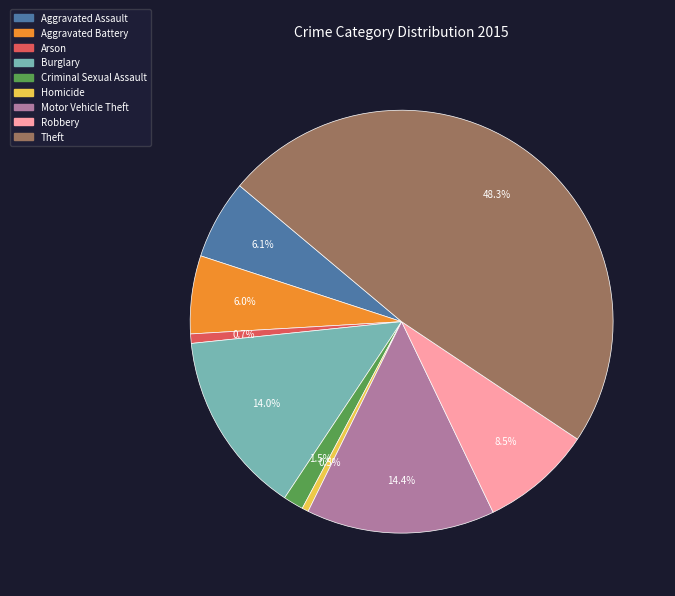

To the nearest percent, what is the difference between the Aggravated Battery and Arson slice percentages?

5%